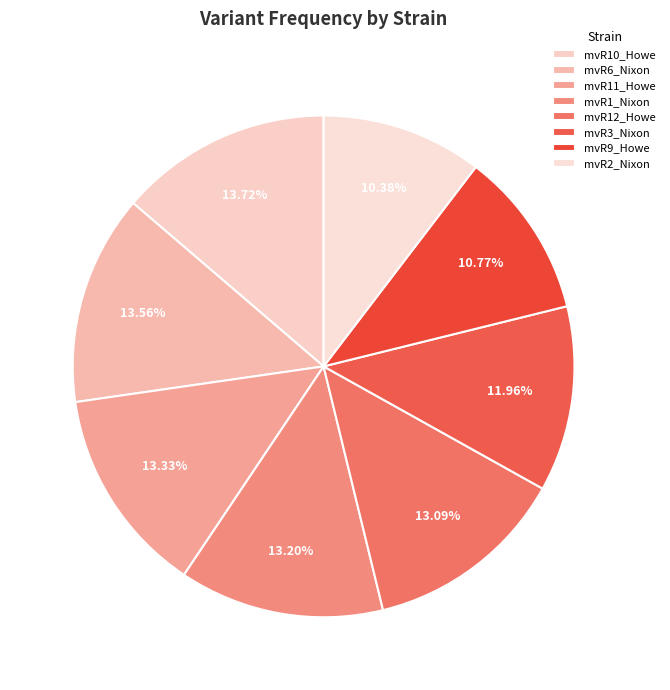

How many slices are in this pie chart?

8